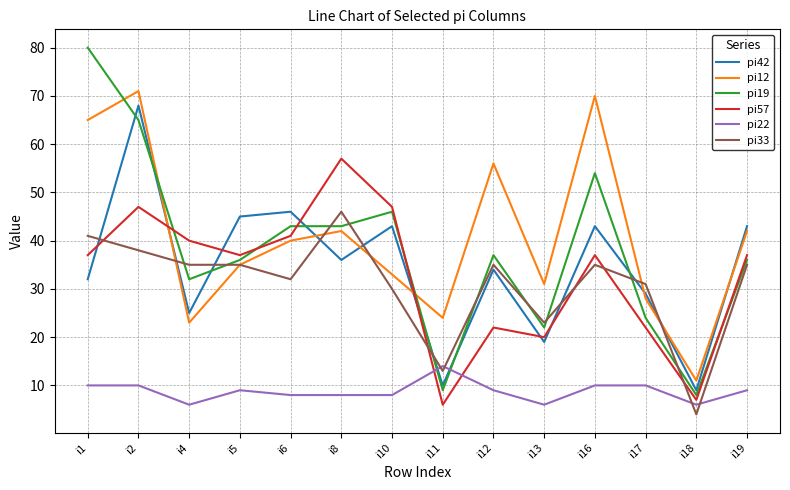

At which label is pi33 closest to 25?

i13